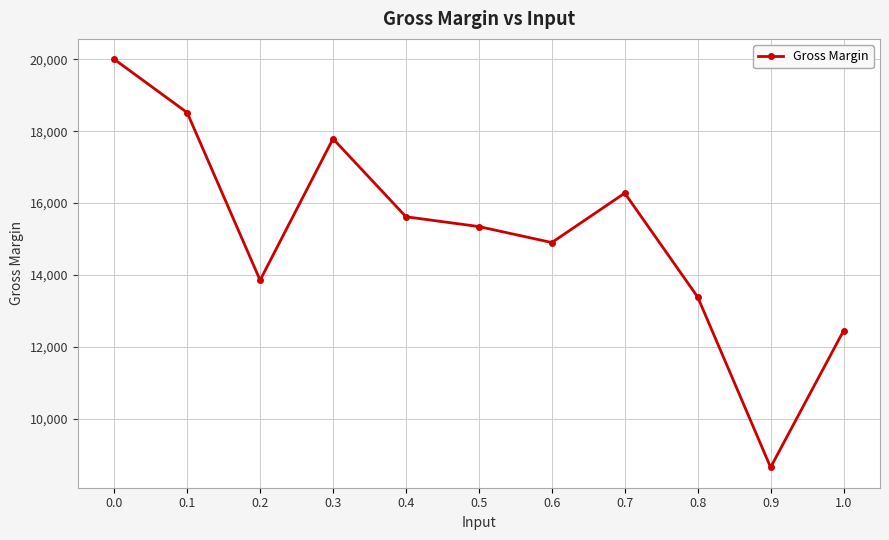

Reading left to right, what are all the values shown in this chart?

20000.6	18517.4	13856.5	17790.3	15621.1	15348.1	14903.8	16278.5	13389.3	8652.5	12448.9